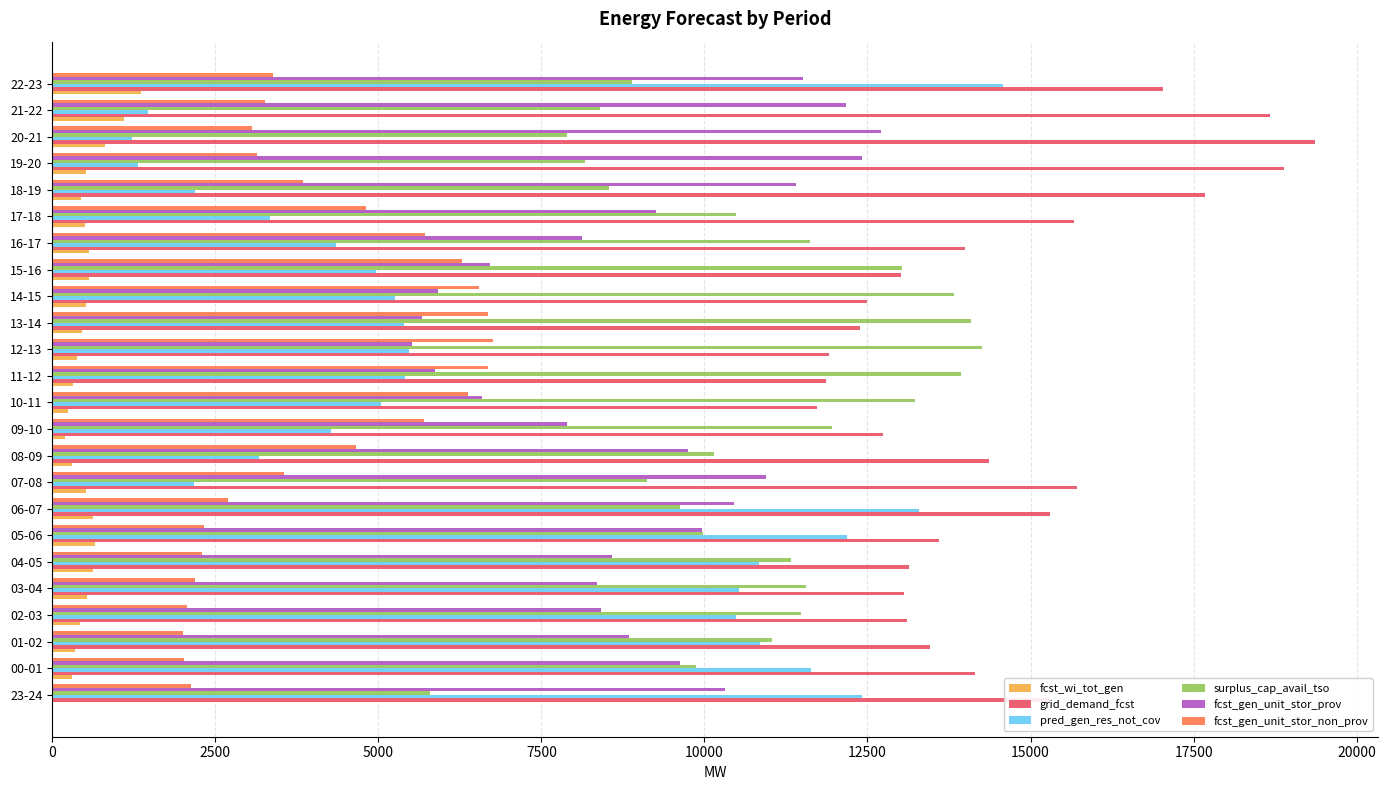

The value of grid_demand_fcst at 19-20 is 8507. True or false?

False